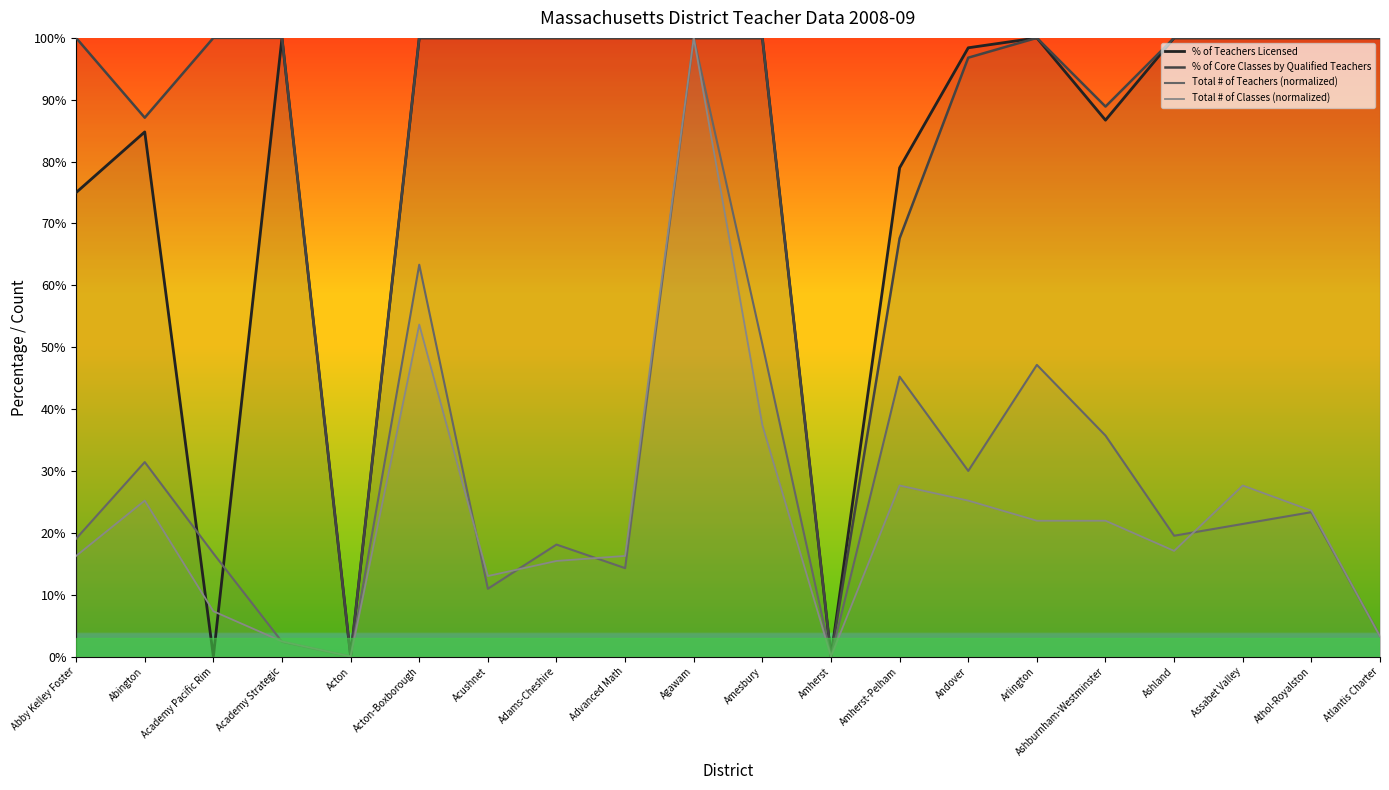

Which series ends up on top after the final intersection of Total # of Classes (normalized) and Total # of Teachers (normalized)?

Total # of Teachers (normalized)